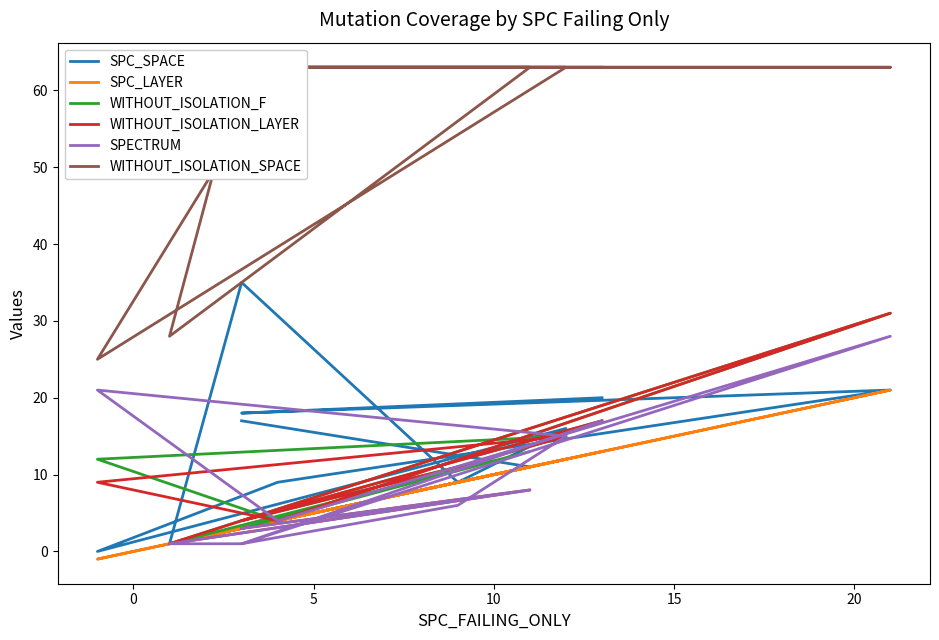

What are all the series names shown in the legend?

SPC_SPACE, SPC_LAYER, WITHOUT_ISOLATION_F, WITHOUT_ISOLATION_LAYER, SPECTRUM, WITHOUT_ISOLATION_SPACE